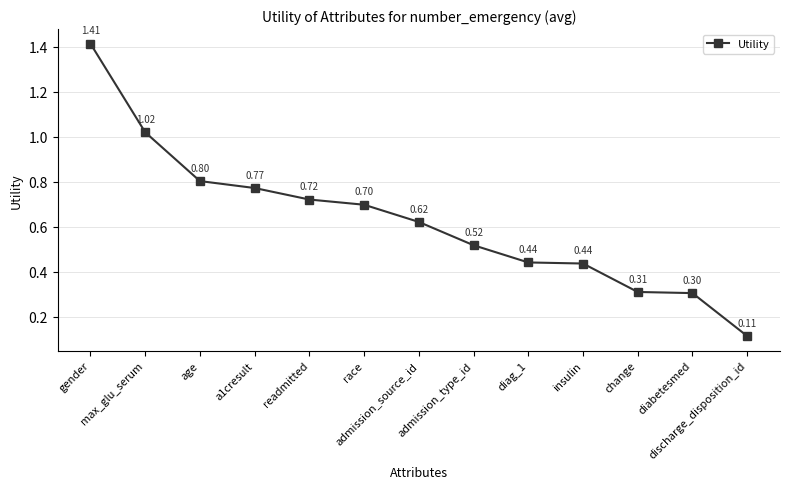

What is the sum of all values?

8.2